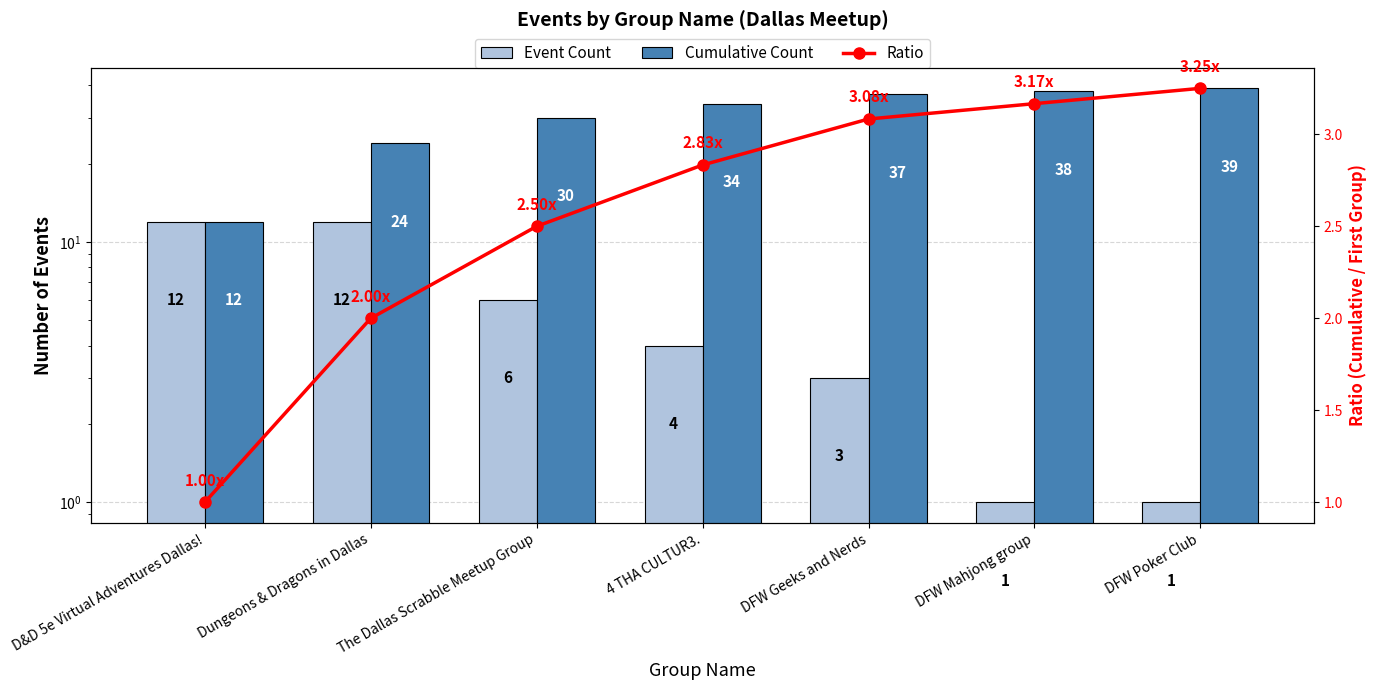

At 4 THA CULTUR3., list the series in order from largest to smallest.

Cumulative Count, Event Count, Ratio